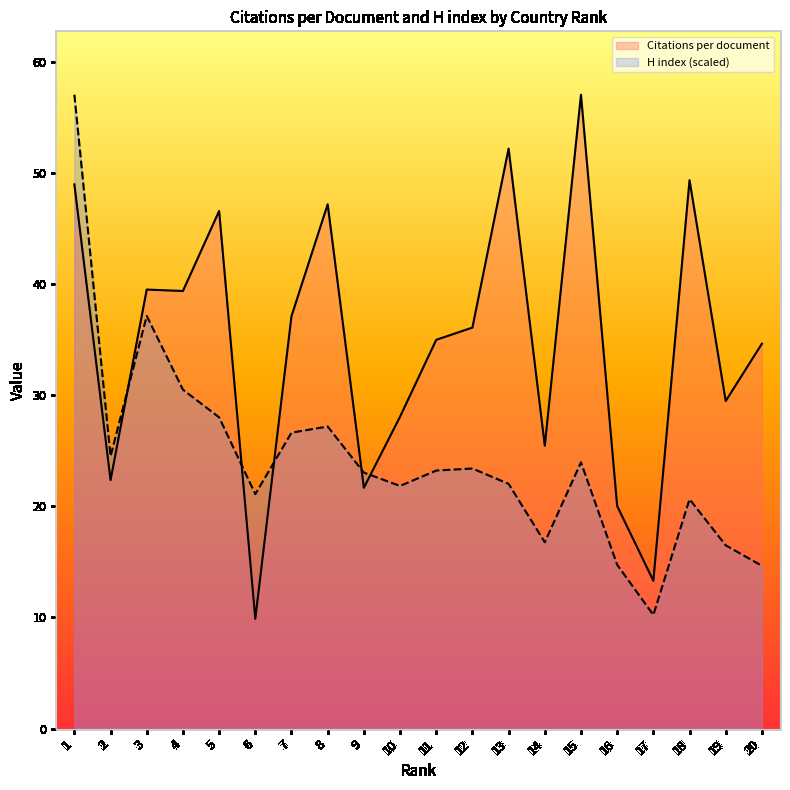

At which category is the sum across all series the highest?

1